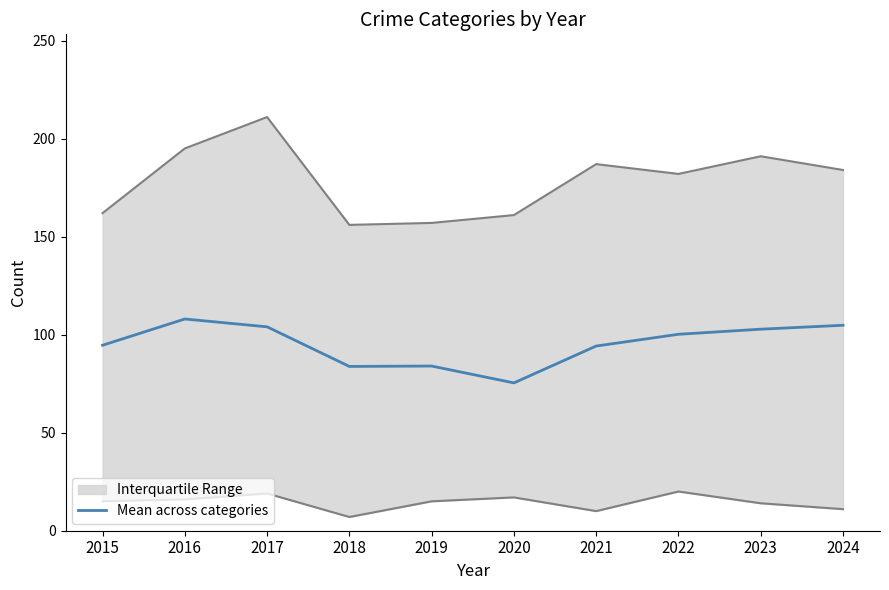

Is this an area chart (filled region under the line)?

No